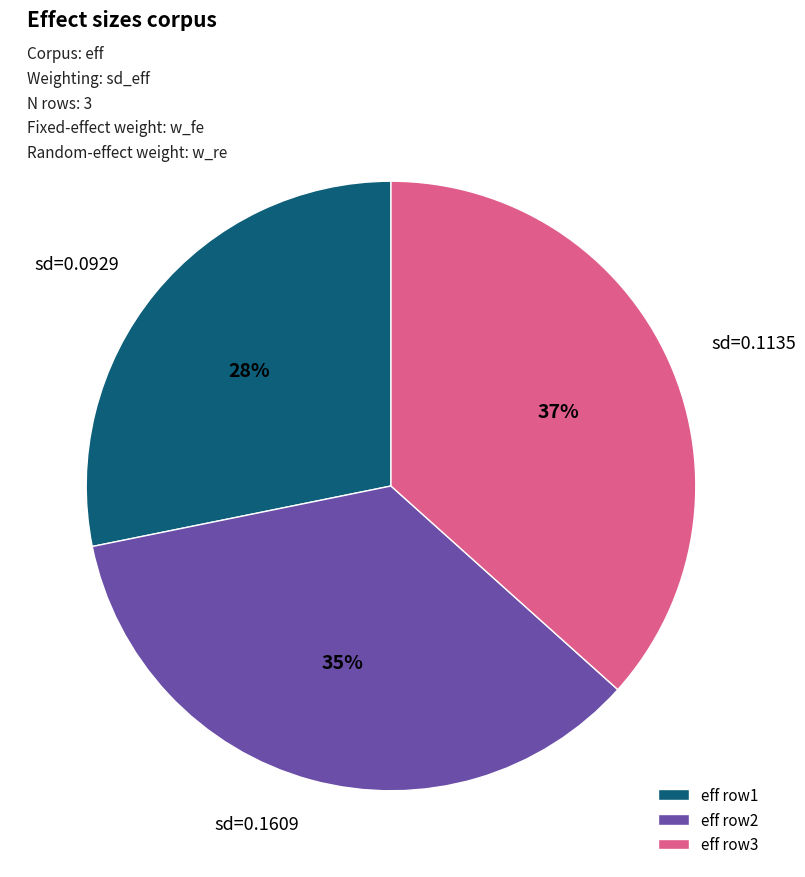

Does eff row3 account for over 50% of the chart?

No